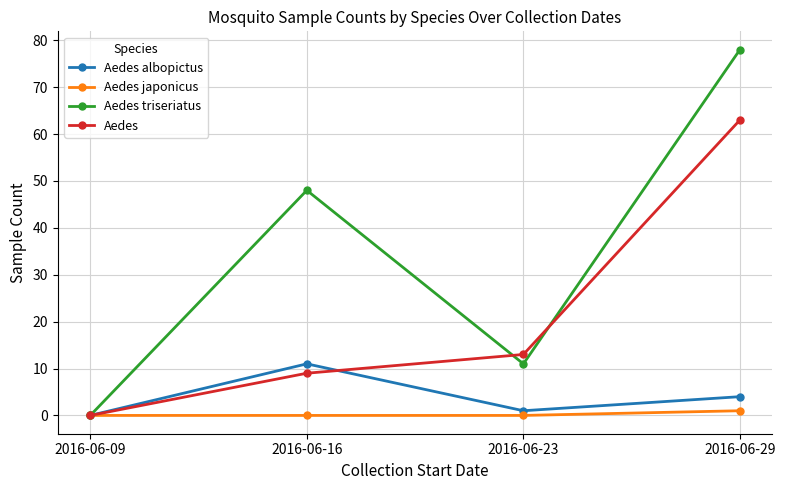

Count the number of categories in the chart.

4